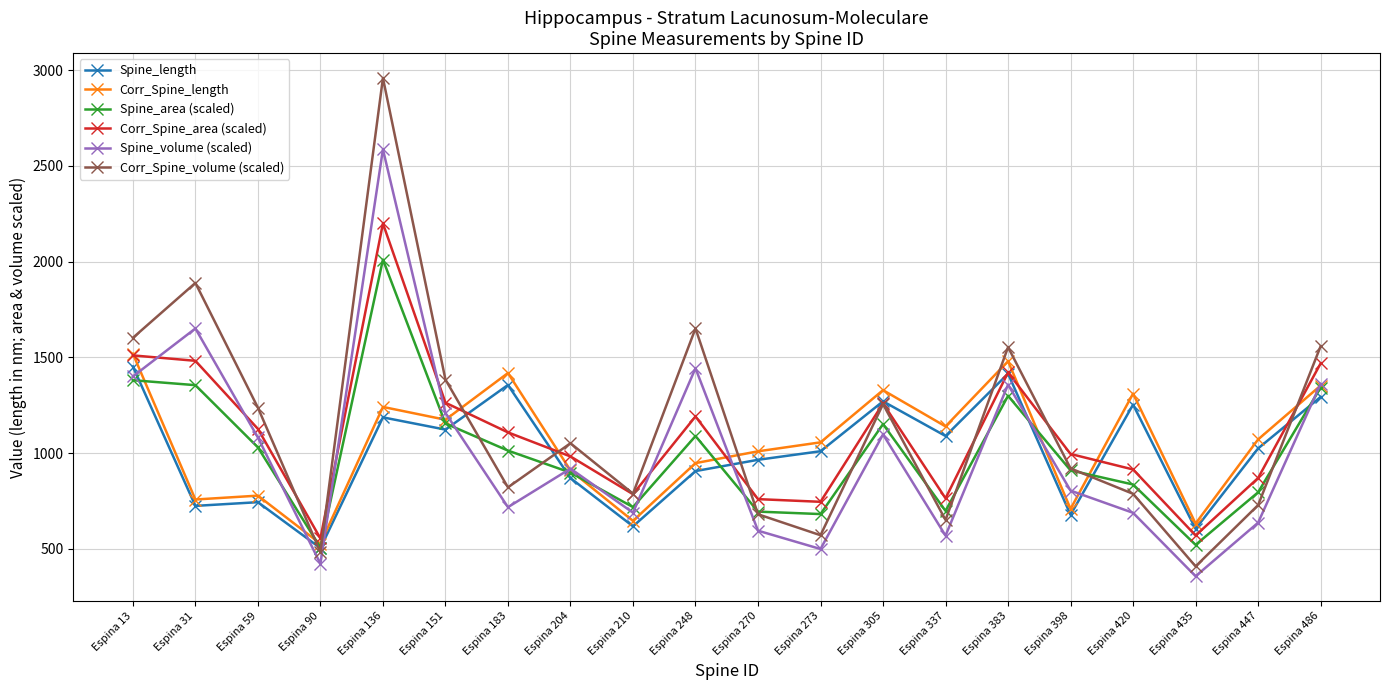

At which label does Corr_Spine_volume (scaled) first exceed 1051?

Espina 13